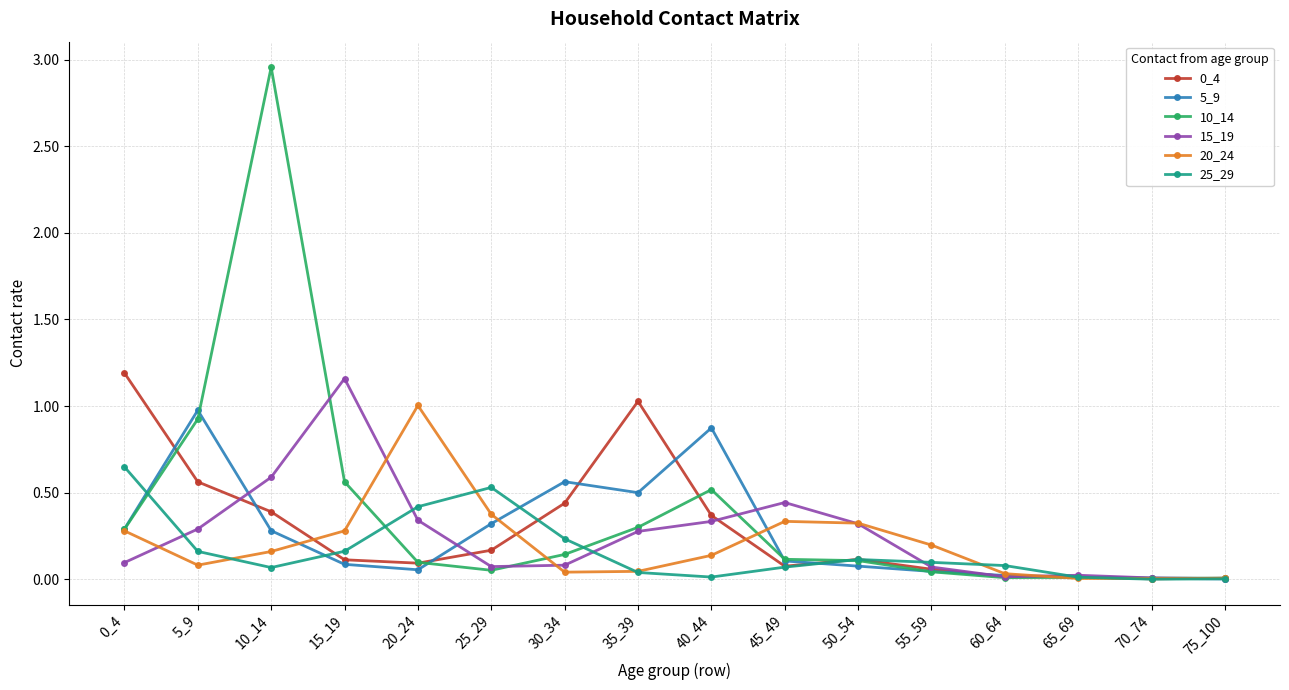

The 10_14 series shows 0.6 at 15_19. True or false?

True